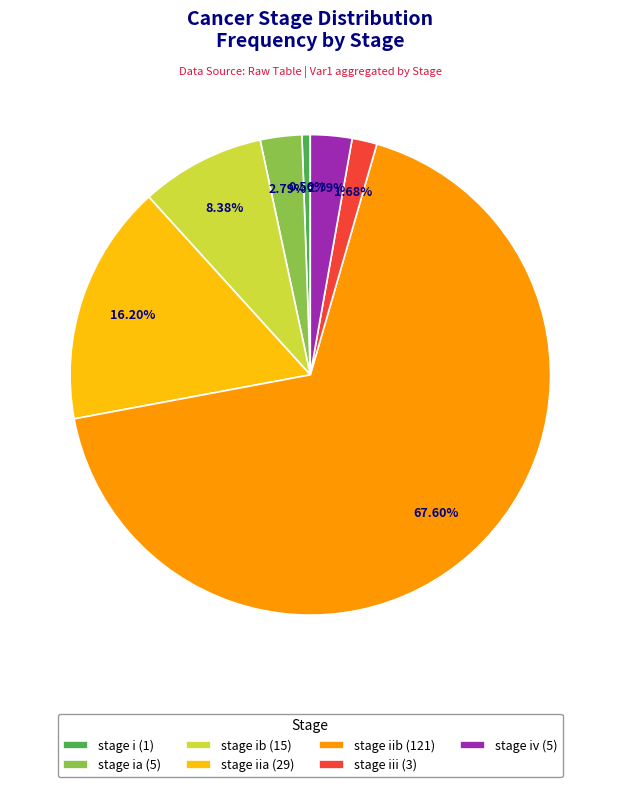

Combined, do stage iib (121) and stage iia (29) account for over 50%?

Yes